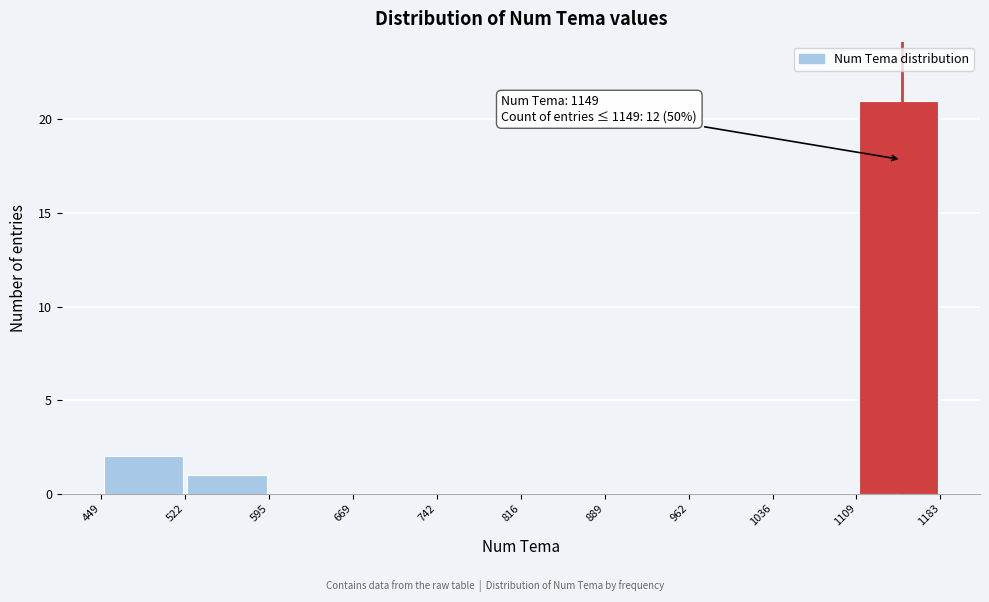

Which range on the x-axis has the tallest bar?

1109 to 1183